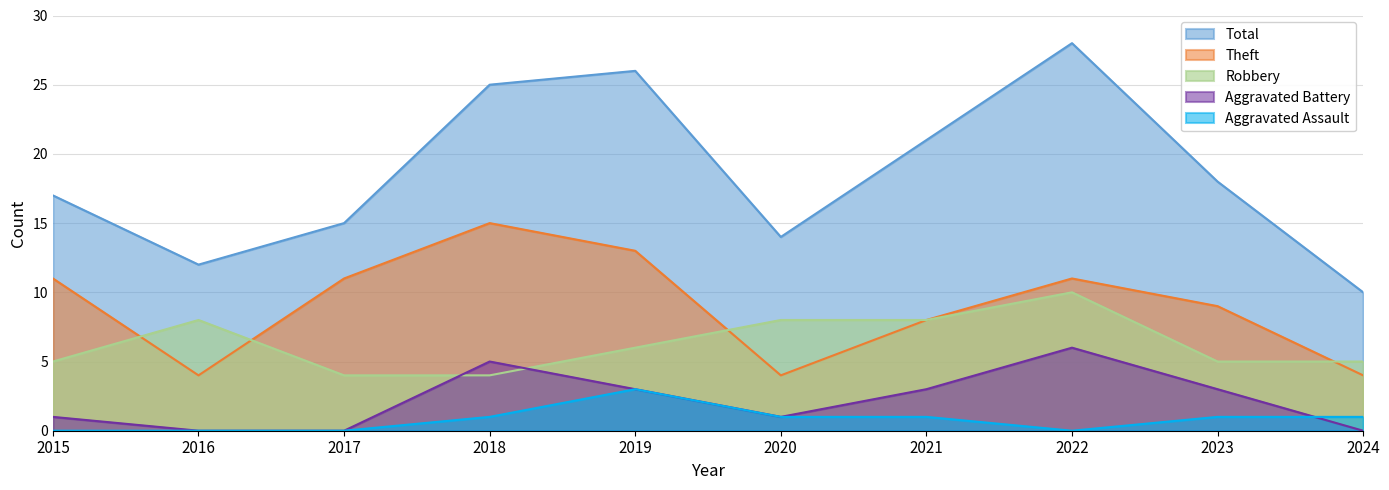

List the labels in order of Total value, smallest first.

2024, 2016, 2020, 2017, 2015, 2023, 2021, 2018, 2019, 2022